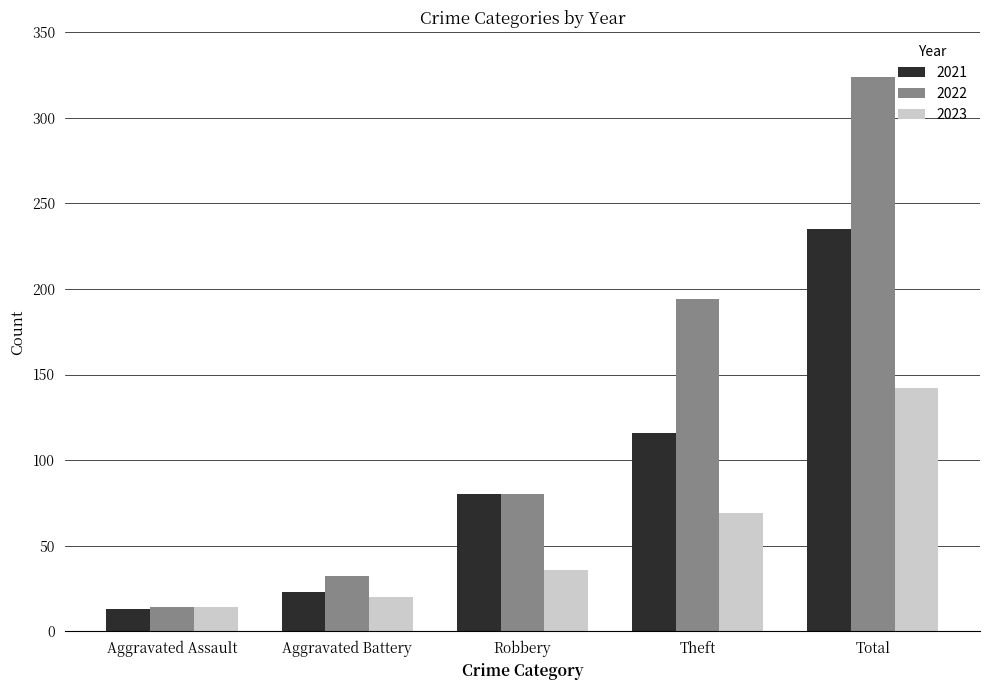

Reading left to right, transcribe all the data shown in this chart.

2021: 13	23	80	116	235
2022: 14	32	80	194	324
2023: 14	20	36	69	142